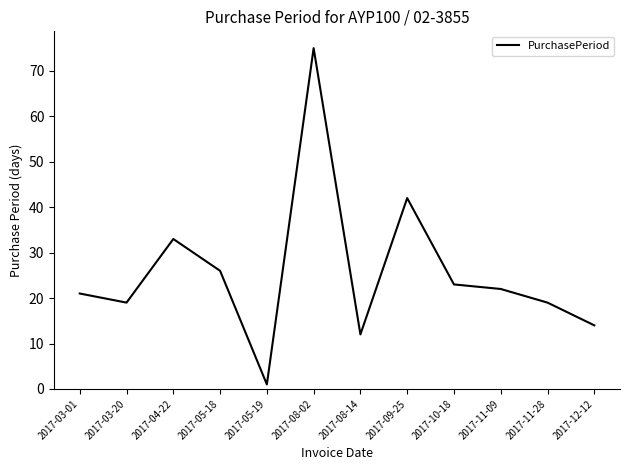

The value at 2017-09-25 is 11. True or false?

False